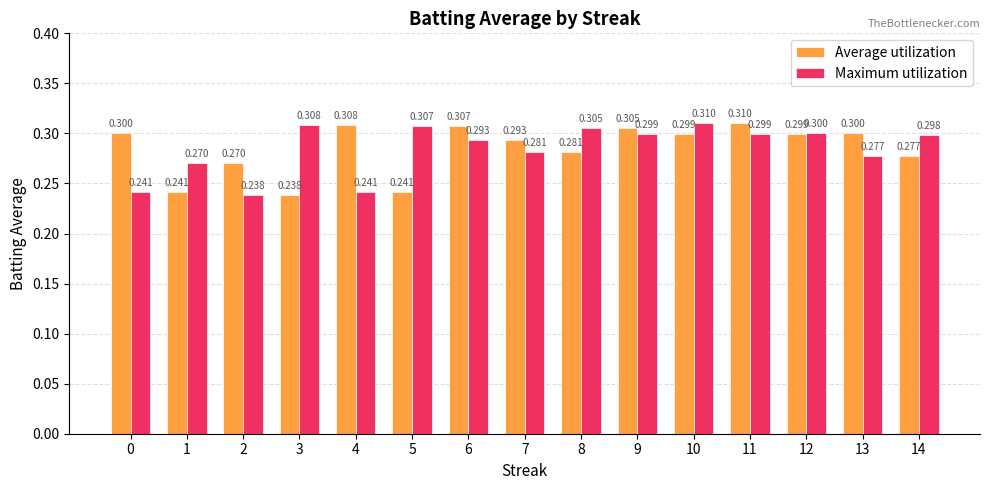

What is the average value of the Average utilization series?

0.3